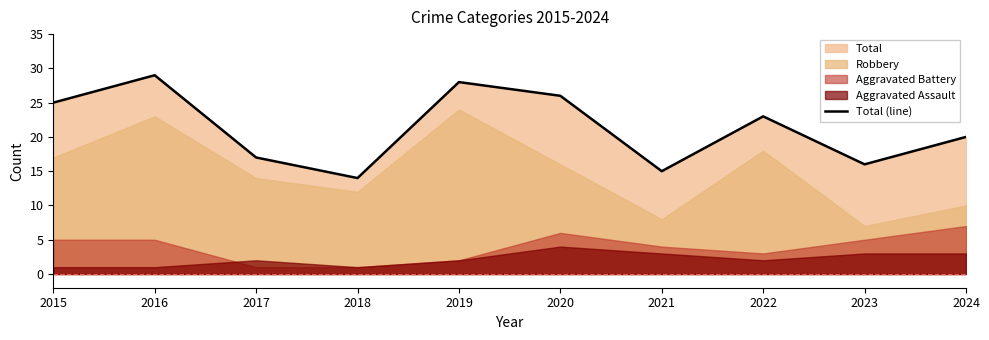

How many data points are less than 23?

5